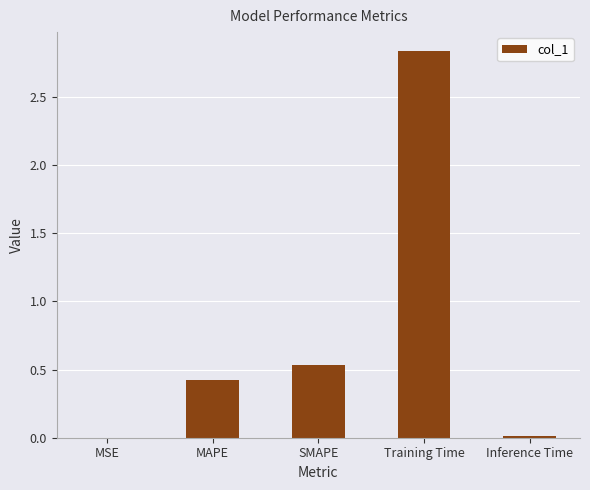

At which category does the chart reach its peak across all series?

Training Time